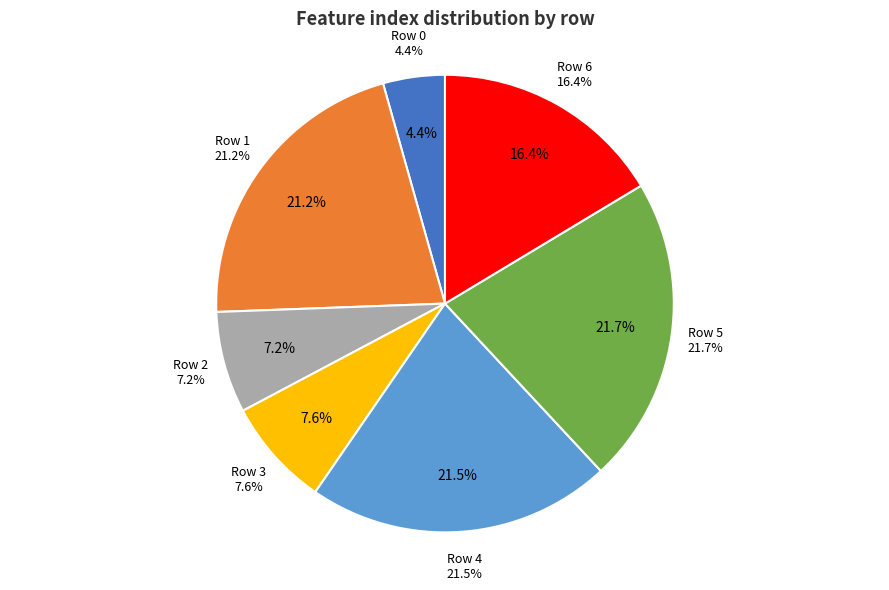

To the nearest percent, what is the difference between the largest and smallest slice percentages?

17%